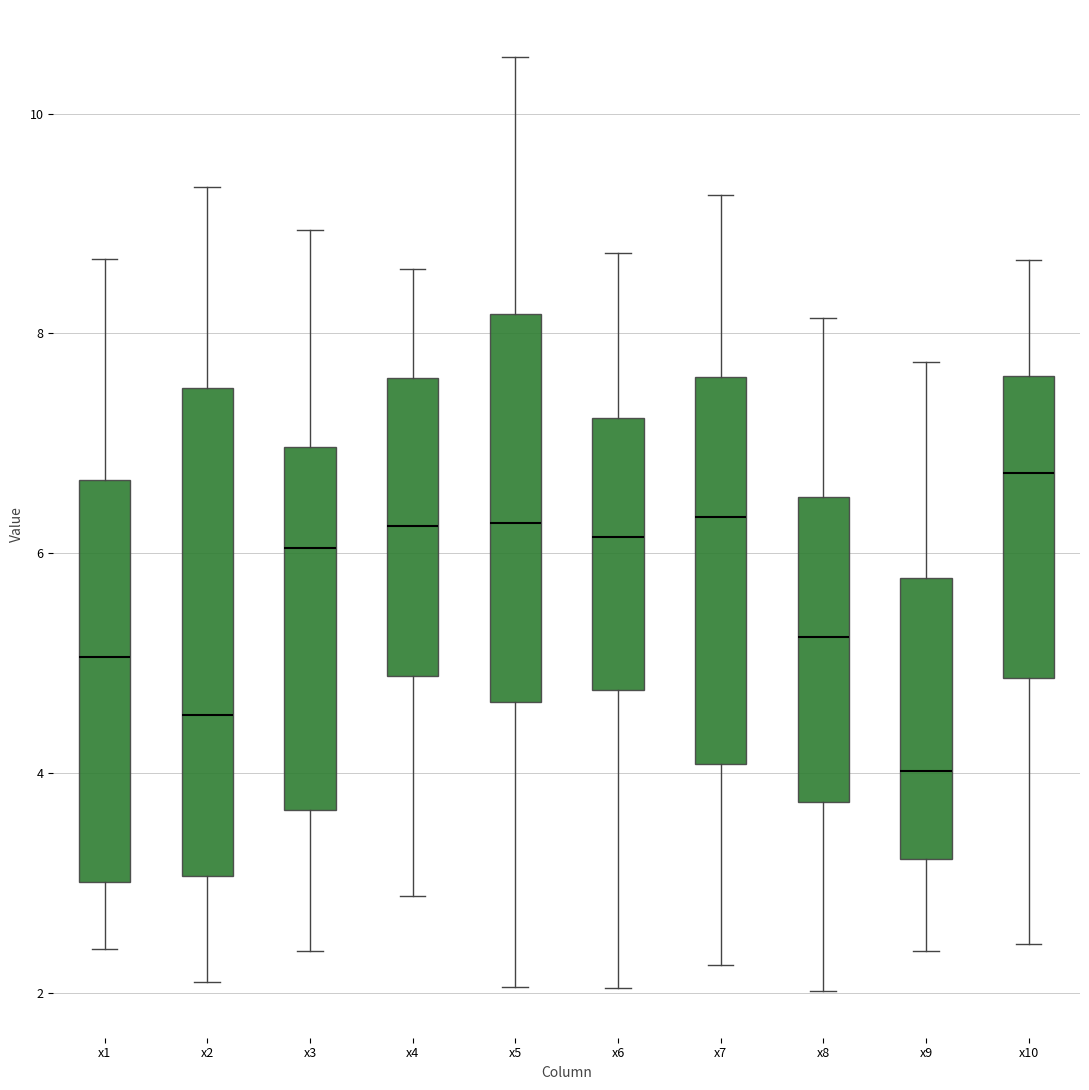

Which box's median line is the lowest?

x9